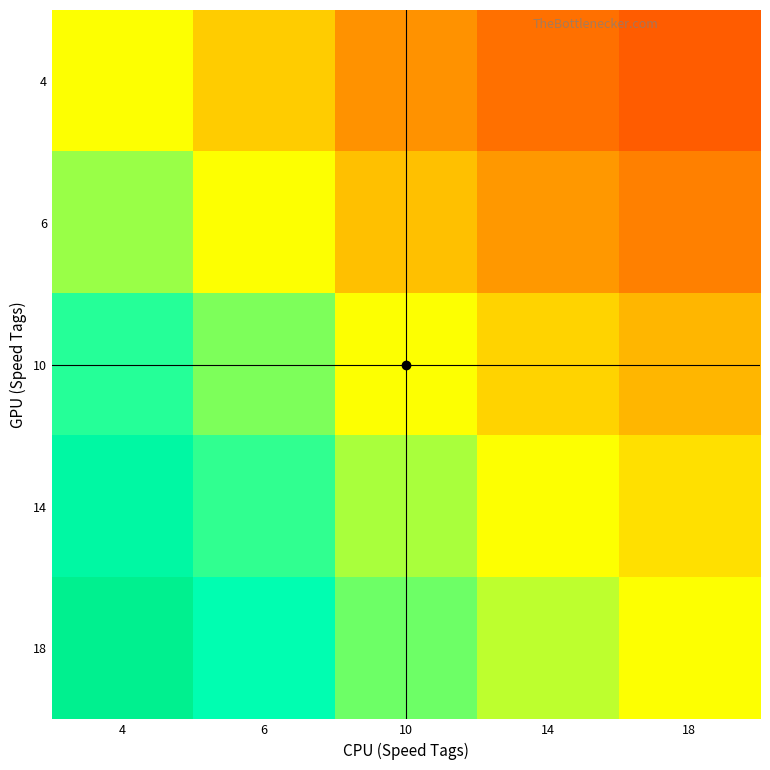

Which category has the highest value across all series?

4